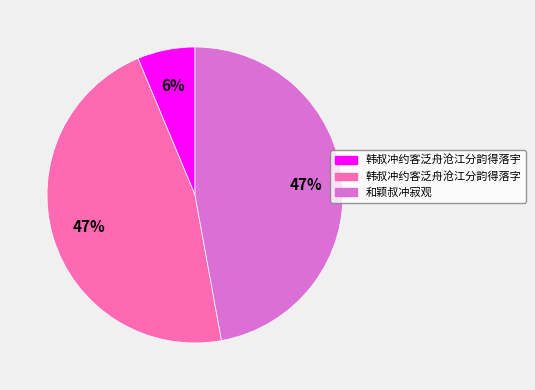

What is the ratio of the value at 韩叔冲约客泛舟沧江分韵得落字 to the value at 和颖叔冲寂观?

1.0